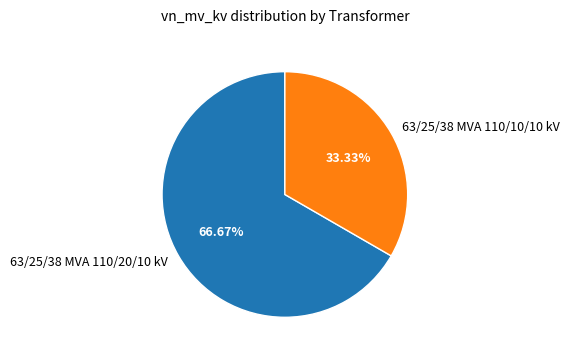

What is the smallest slice in the pie chart?

63/25/38 MVA 110/10/10 kV